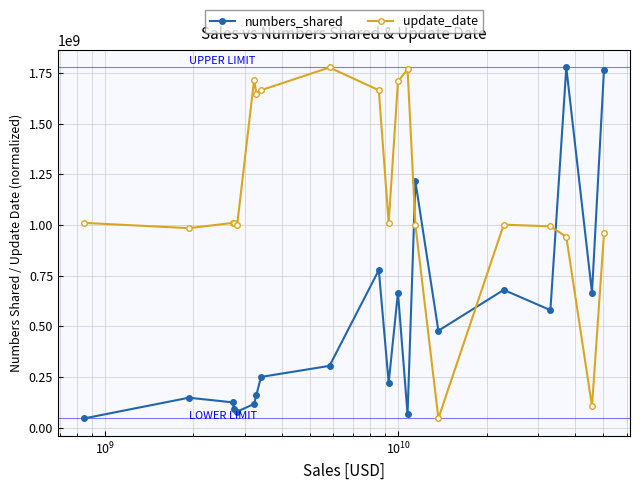

What is the value of the update_date point at the 19th from the left?

105597815.7